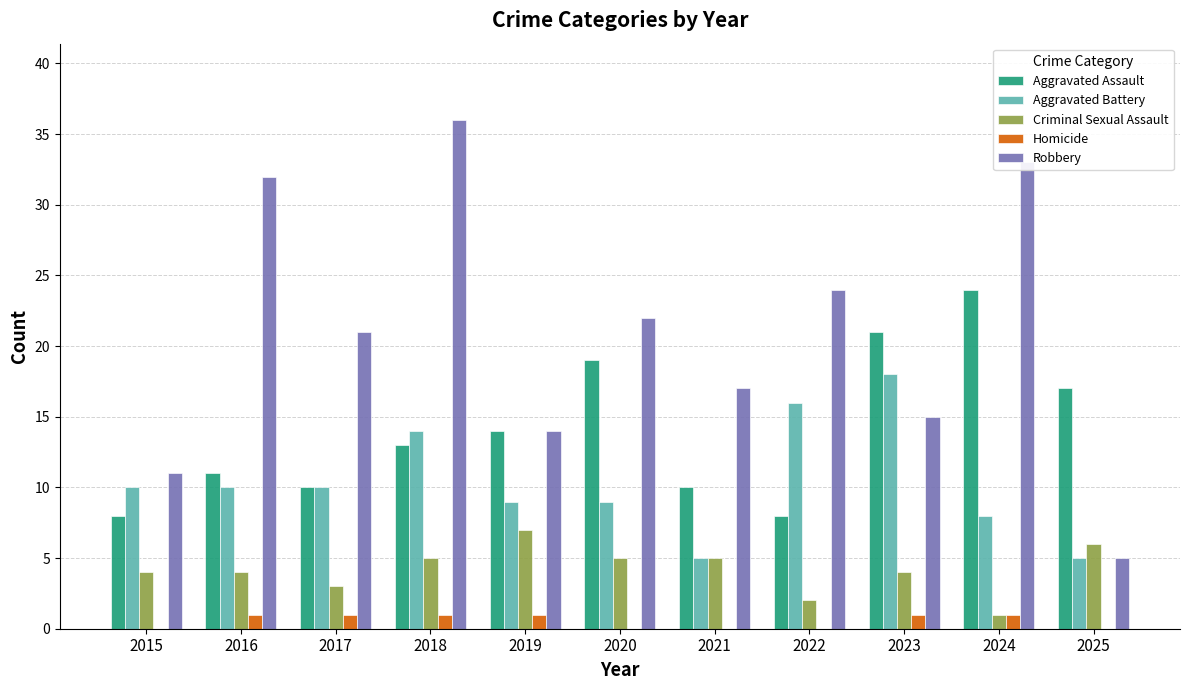

At which category does the chart reach its peak across all series?

2018